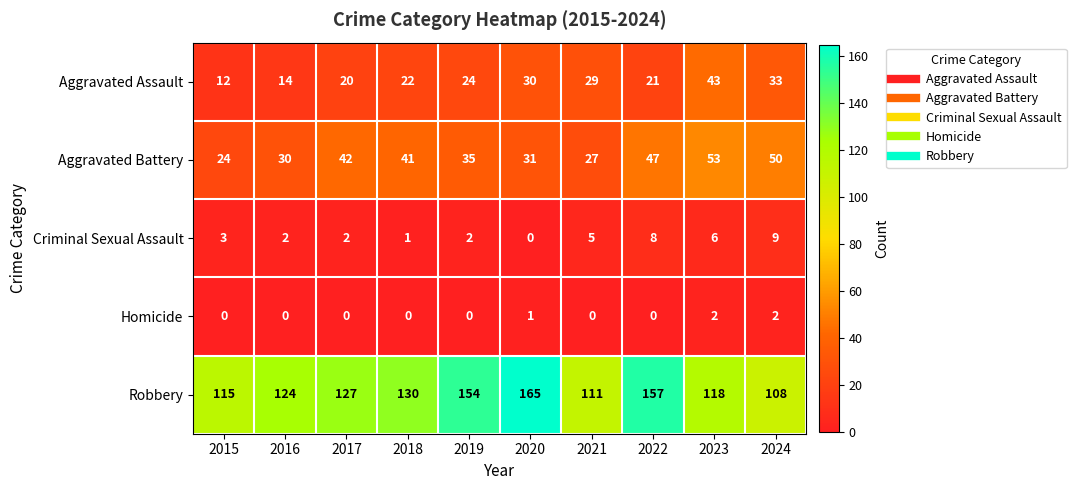

What is the difference between the second highest and second lowest values in the Robbery series?

46